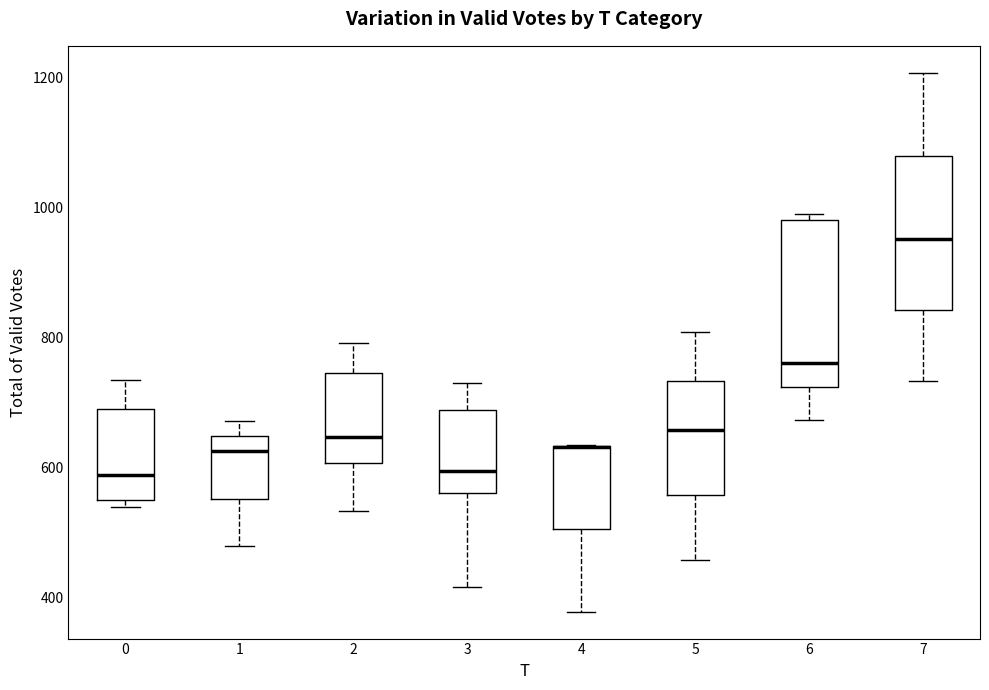

Comparing the boxes themselves (not the whiskers), which one is the tallest?

6